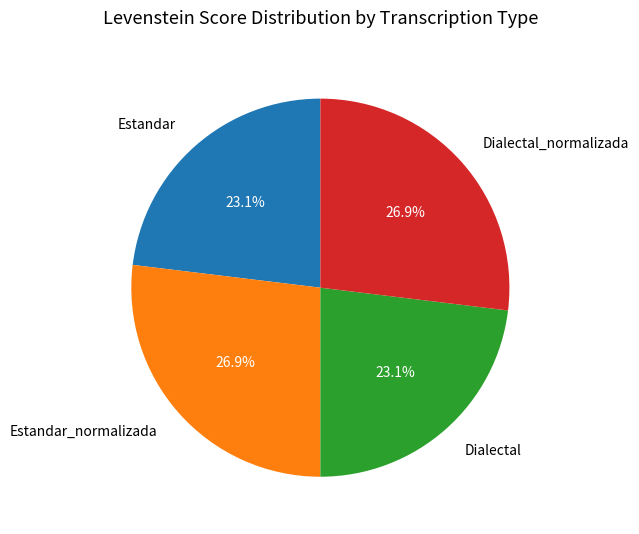

Combined, what portion of the pie is Estandar_normalizada and Dialectal_normalizada?

53.8%